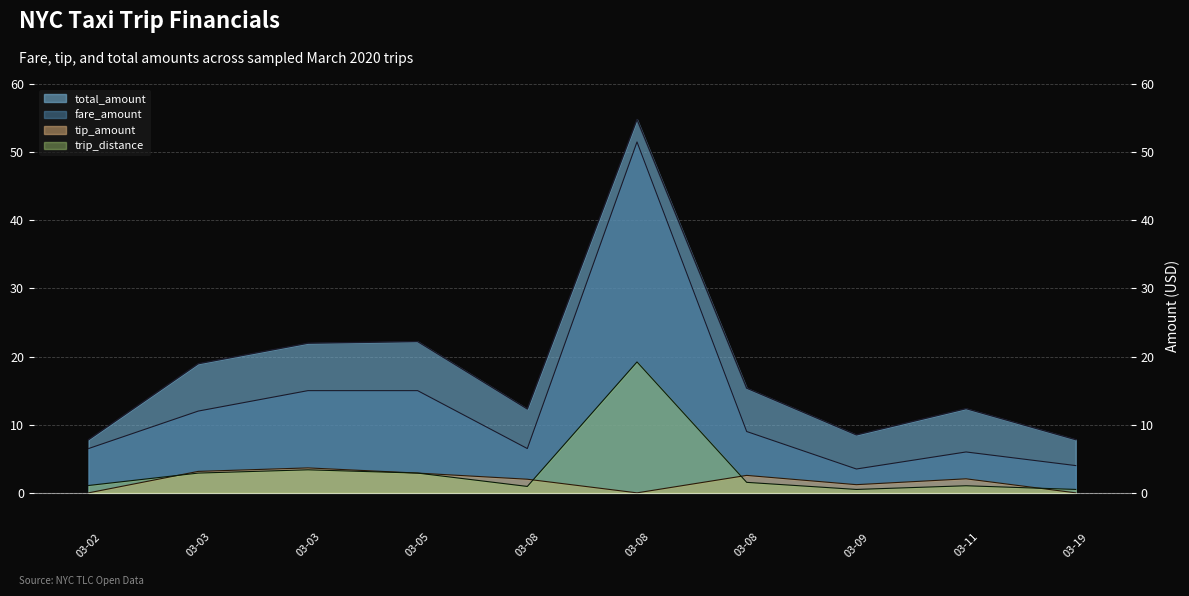

True or false: total_amount has a value of 21.4 at 03-11.

False